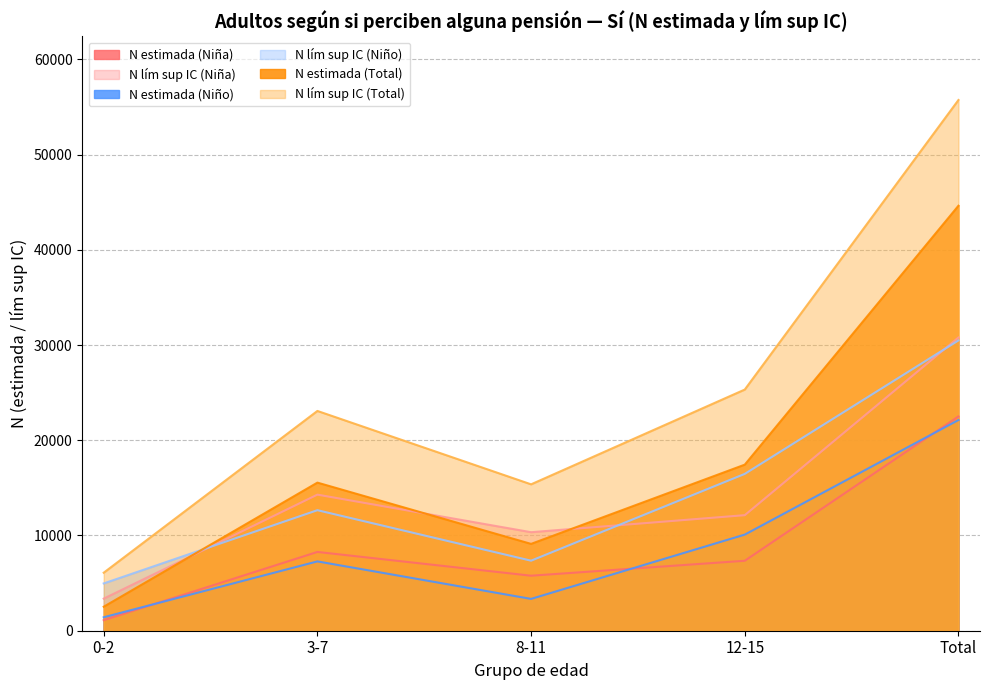

Reading right to left, list all the values displayed in this chart.

N estimada (Niña): 22499	7345	5776	8272	1107
N lím sup IC (Niña): 30786	12133	10344	14289	3369
N estimada (Niño): 22125	10092	3341	7279	1413
N lím sup IC (Niño): 30481	16468	7354	12656	4965
N estimada (Total): 44624	17437	9117	15551	2519
N lím sup IC (Total): 55728	25323	15371	23077	6092